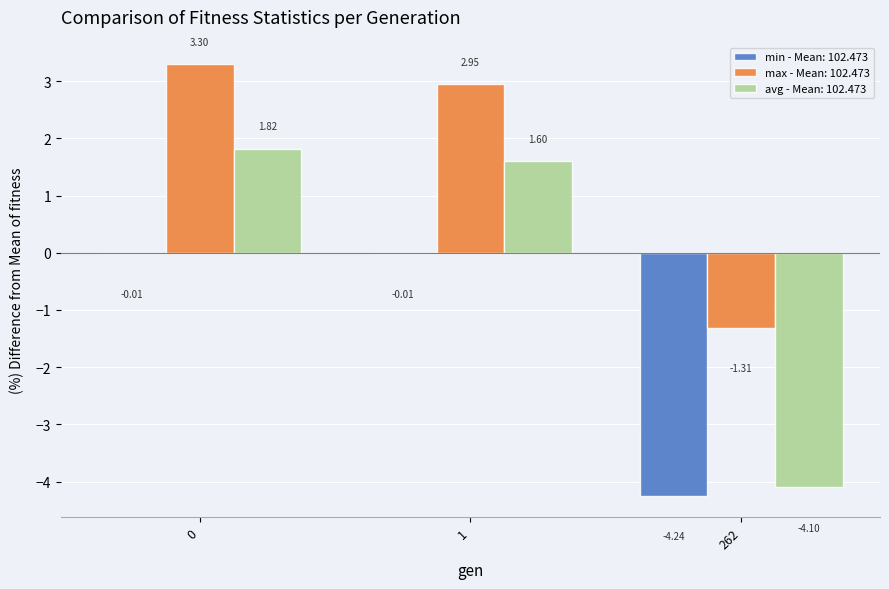

What is the total value across all series at 0?

5.1